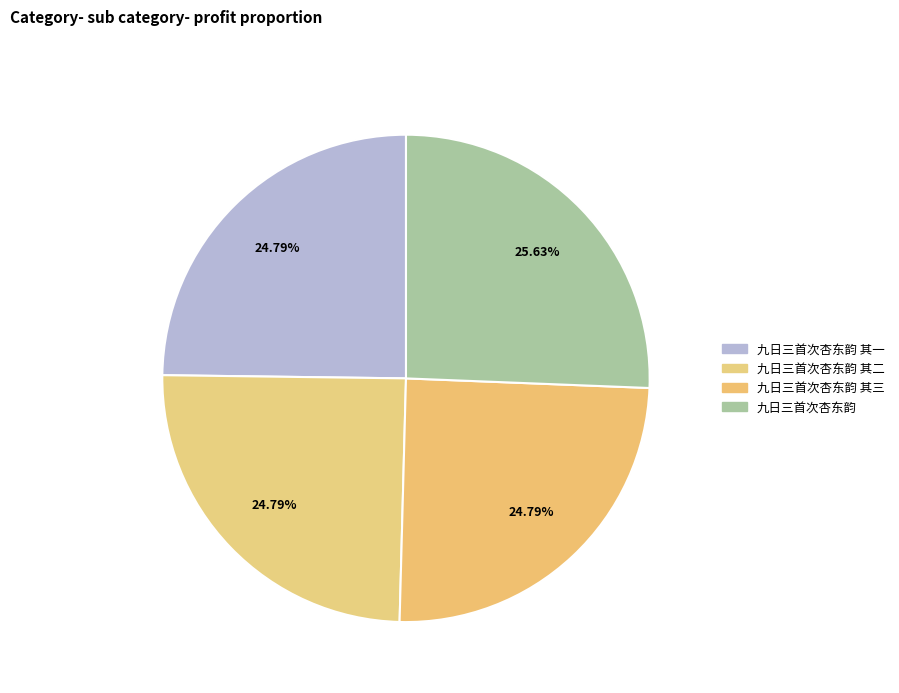

How many segments does this pie chart have?

4